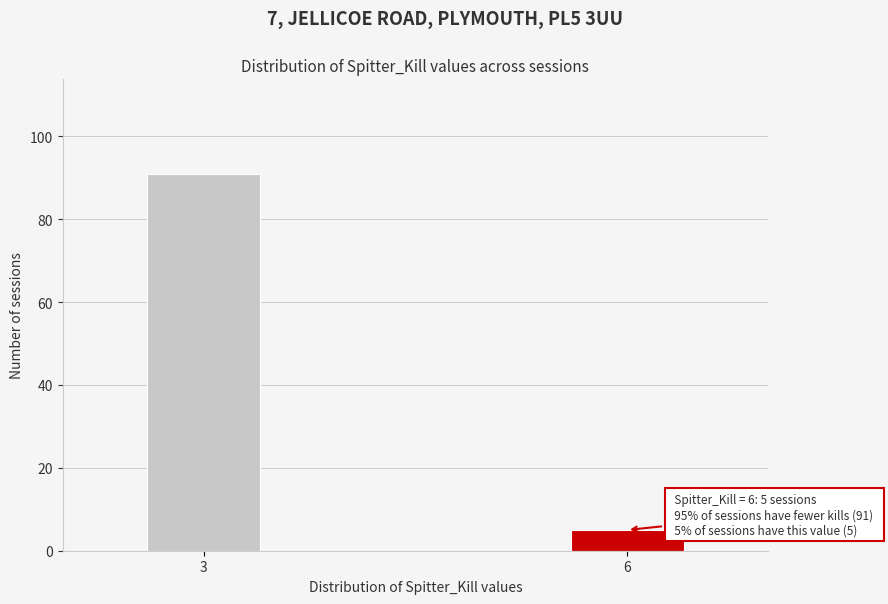

Reading left to right, transcribe all the data shown in this chart.

91	5